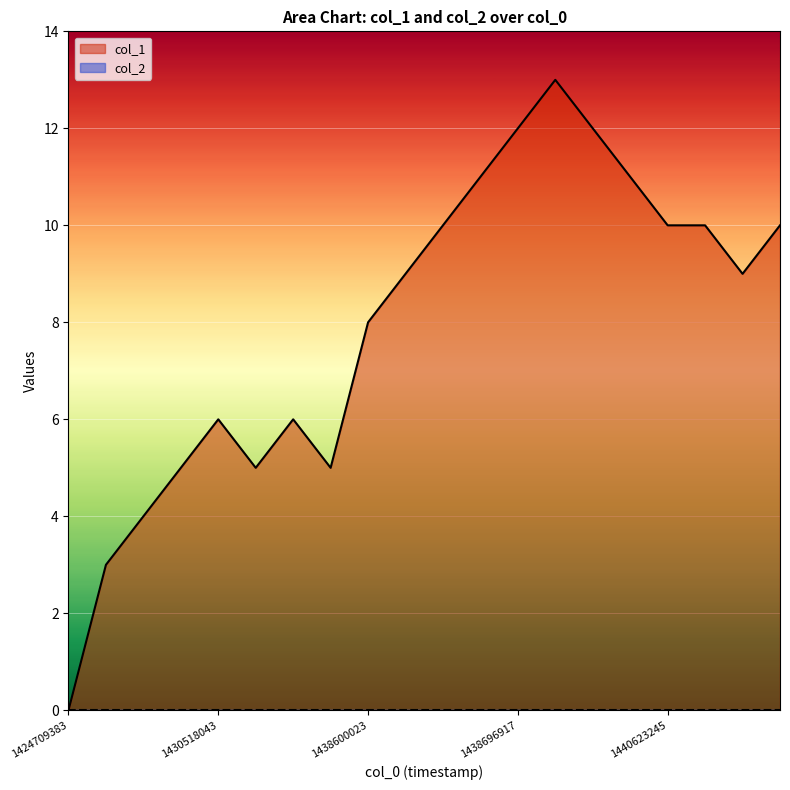

How many lines are shown in the chart?

2